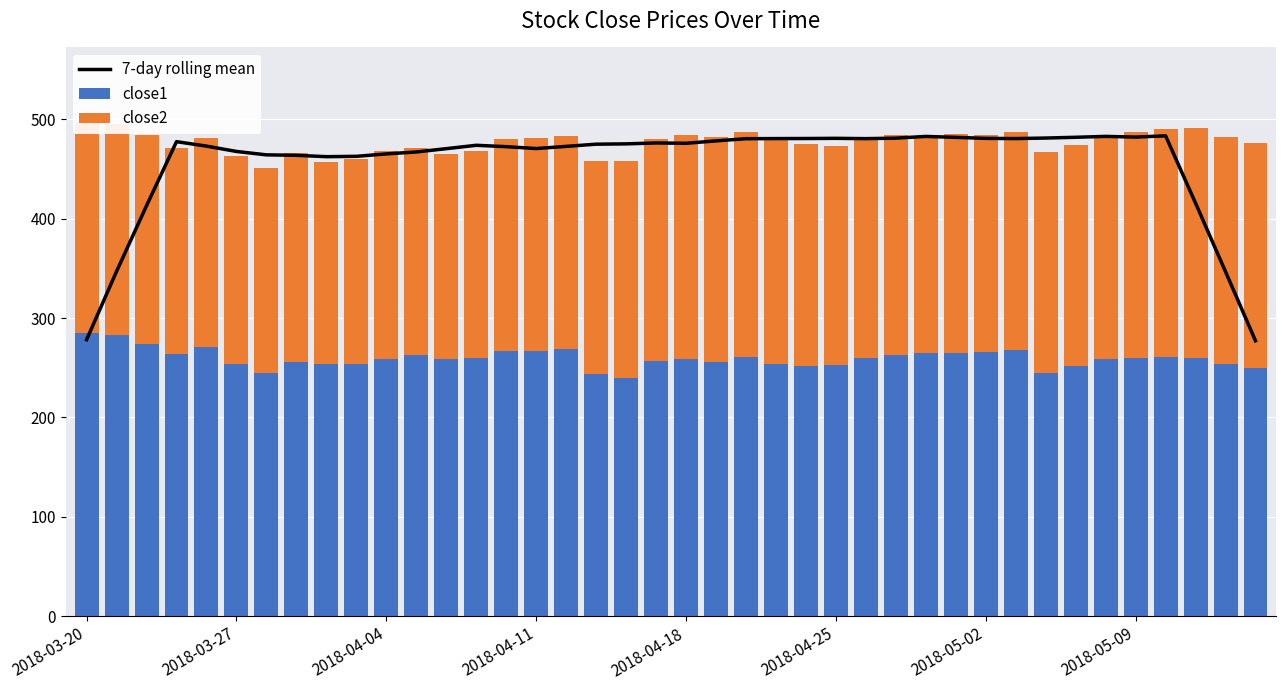

What is the greatest value displayed?

483.5